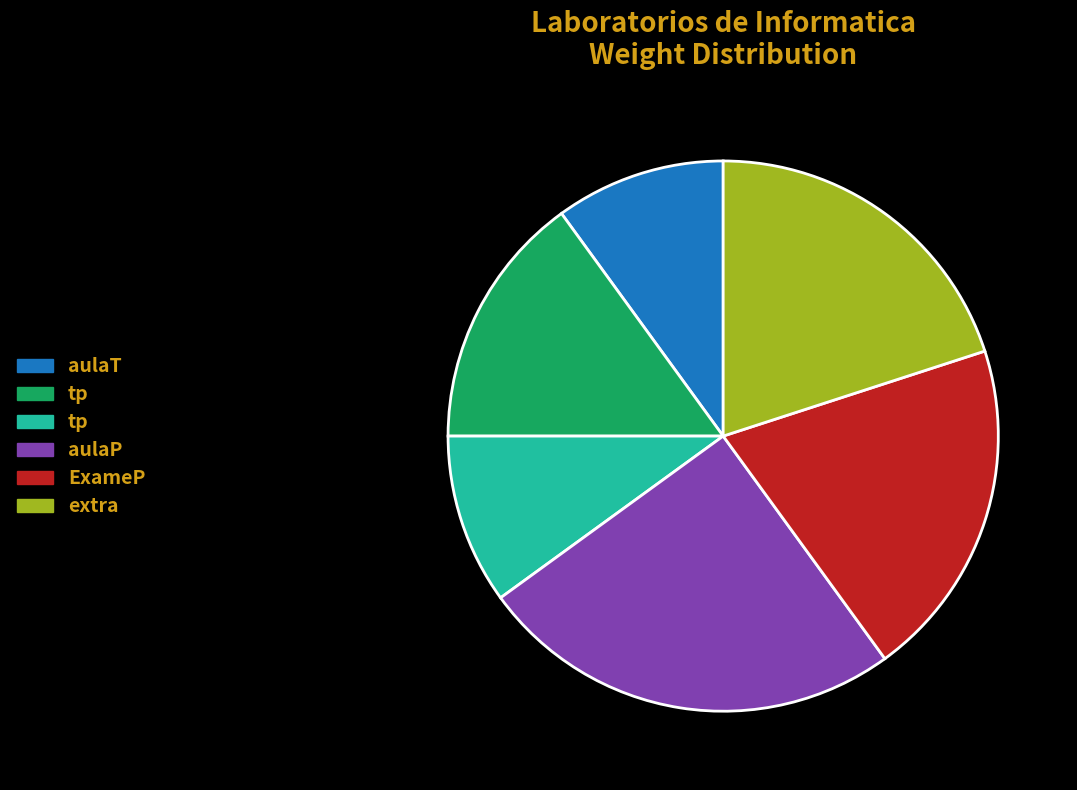

Is there any slice that represents more than half of the pie?

No